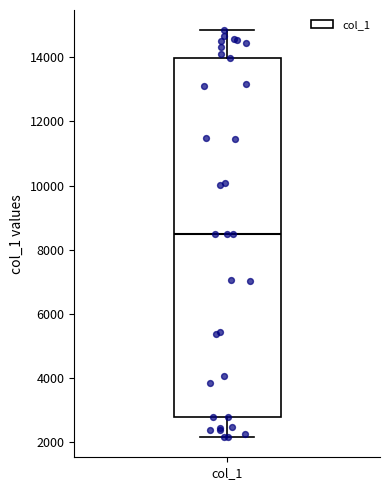

Read this box plot against the y-axis: the position of the median line, the range covered by the box, and the ends of both whiskers. The values are not printed on the chart, so give them approximately, as read against the axis.

median 8600, box 2800 to 14000, whiskers 2200 to 14800